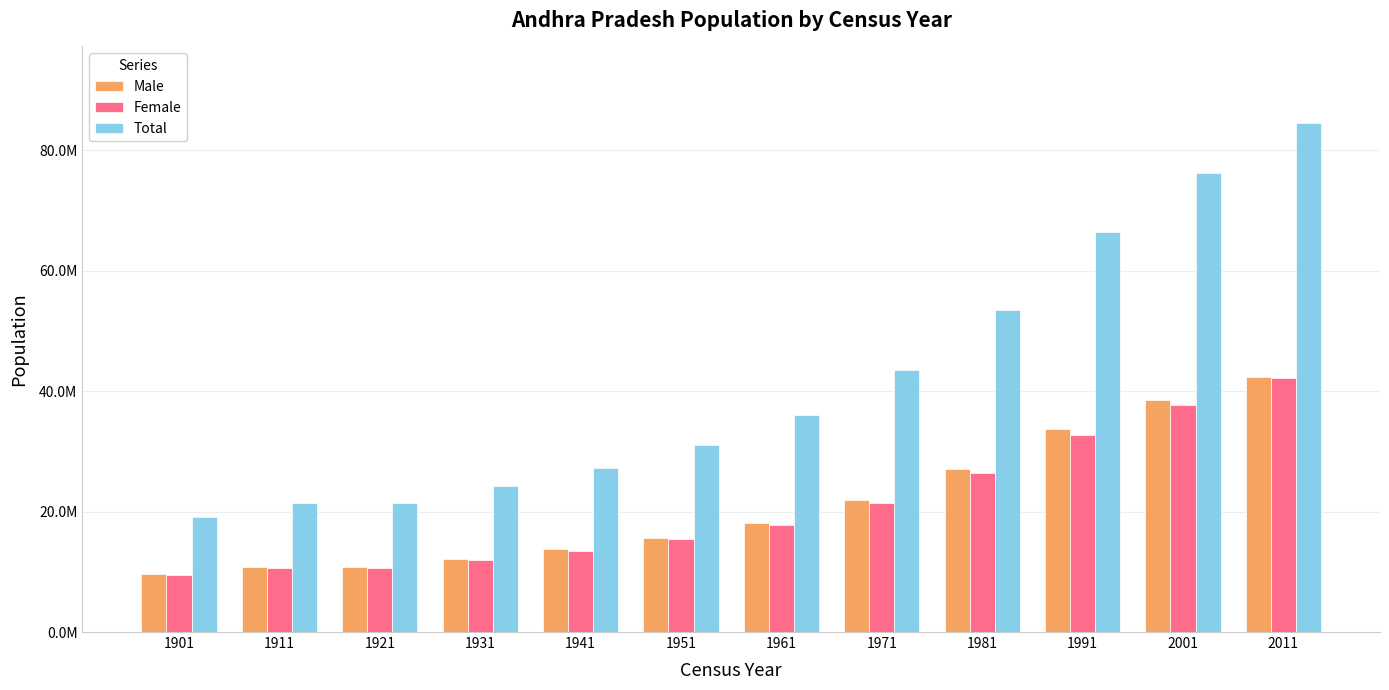

Between 1951 and 1991, which series saw the biggest shift?

Total